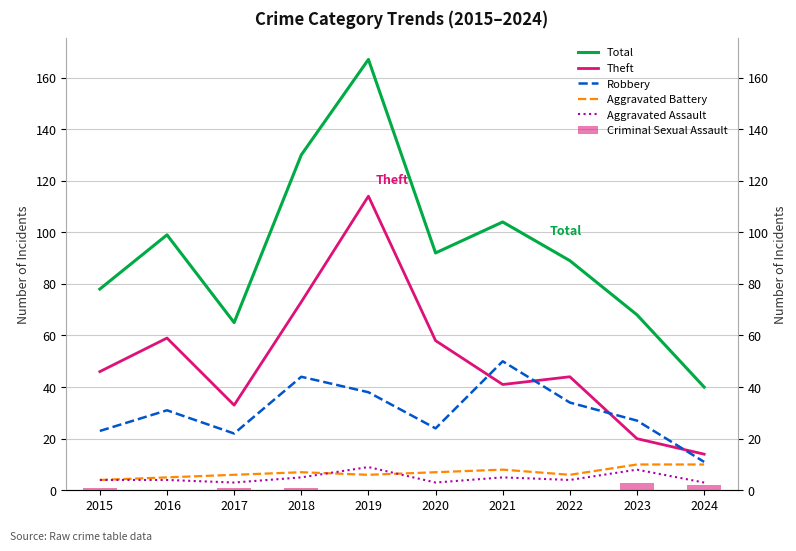

The value of Aggravated Assault at 2015 is 4. True or false?

True